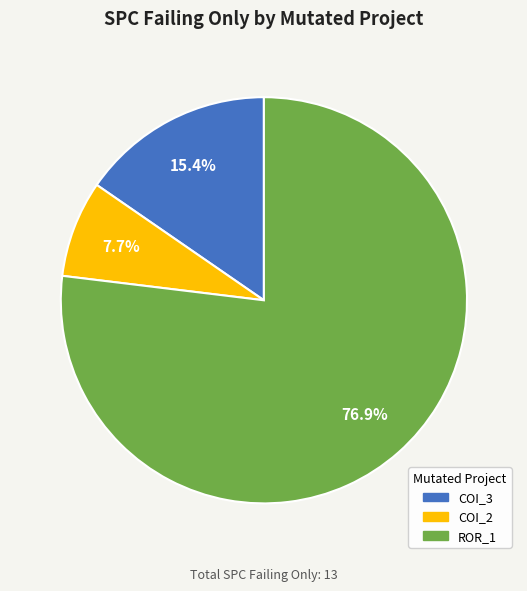

Is there any slice that represents more than half of the pie?

Yes